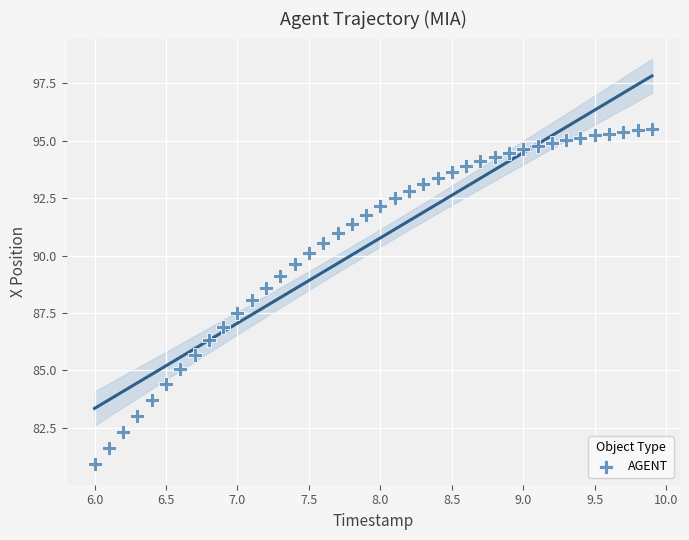

What is the range of Y values (max minus min)?

14.6